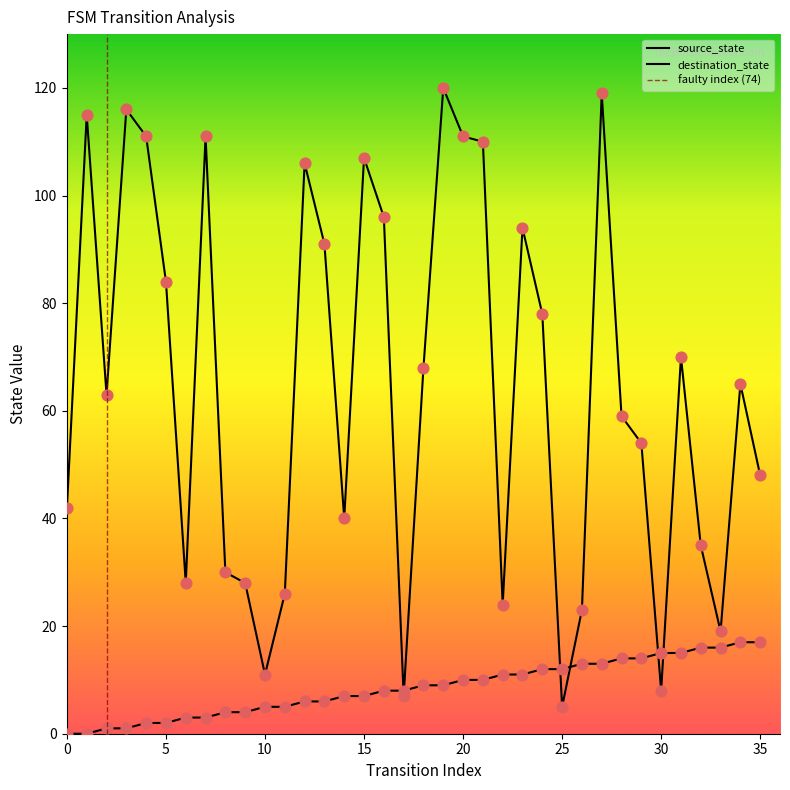

At which category is the sum across all series the highest?

27